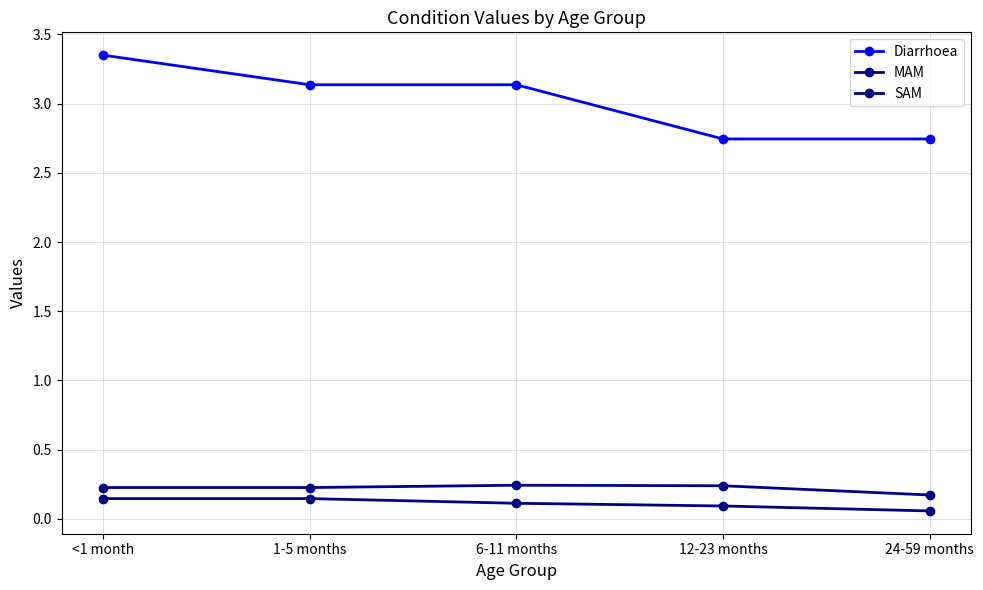

Reading right to left, what are all the values shown in this chart?

Diarrhoea: 2.7	2.7	3.1	3.1	3.4
MAM: 0.2	0.2	0.2	0.2	0.2
SAM: 0.1	0.1	0.1	0.1	0.1